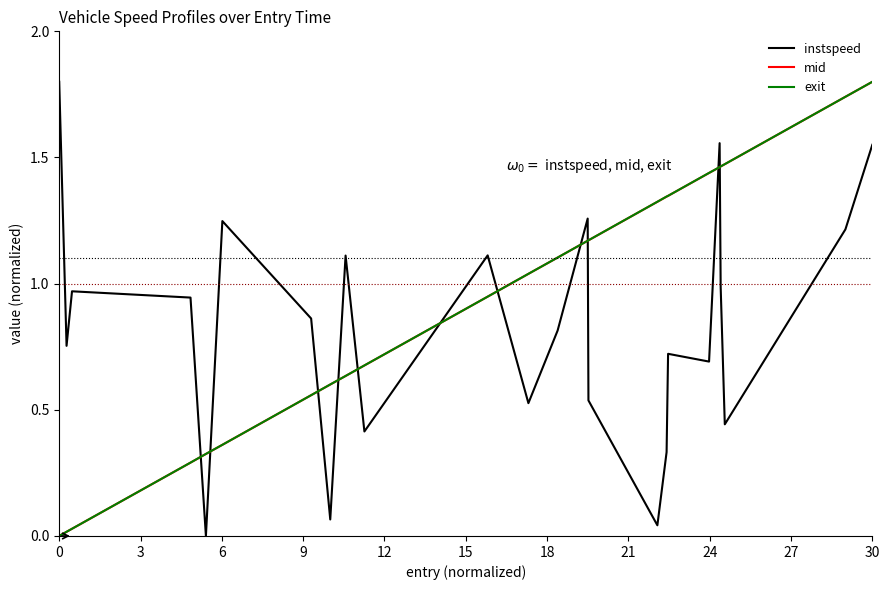

How many times do mid and instspeed cross each other?

11